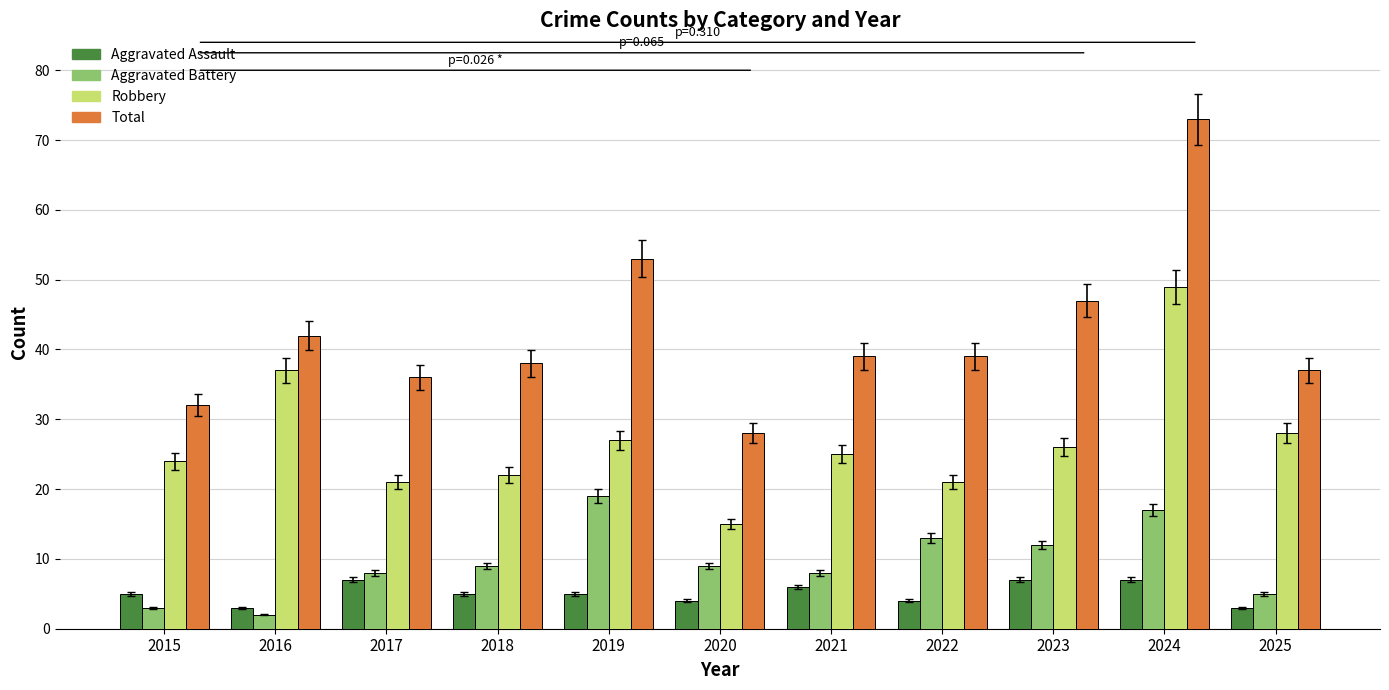

What is the sum of all Robbery values?

295